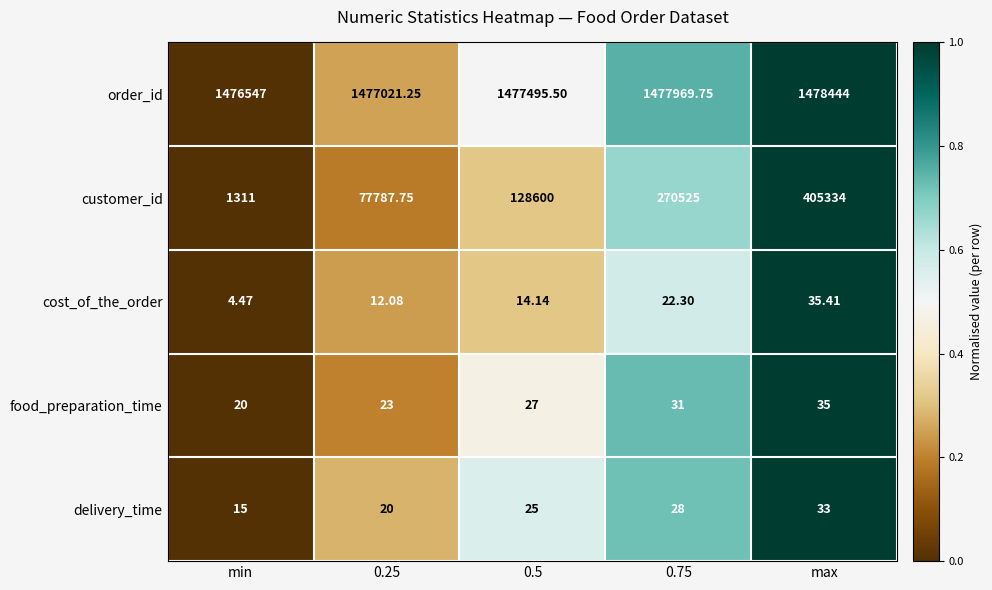

Between 0.5 and max, which series saw the biggest shift?

customer_id